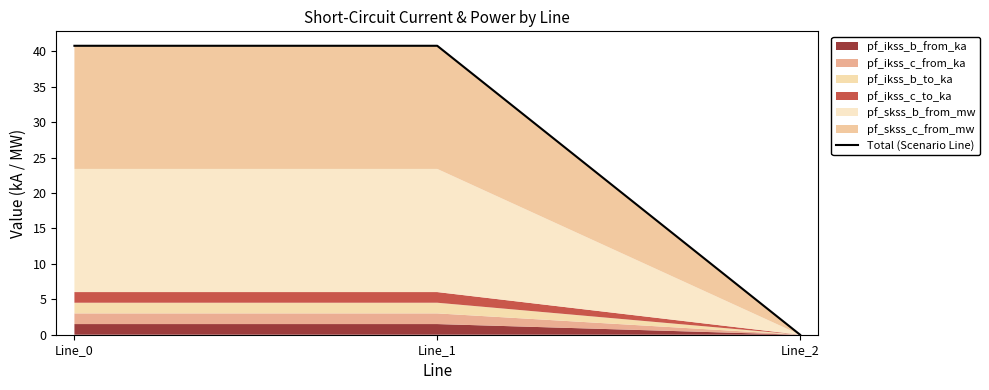

What is the value of the 2nd point from the left?

40.8